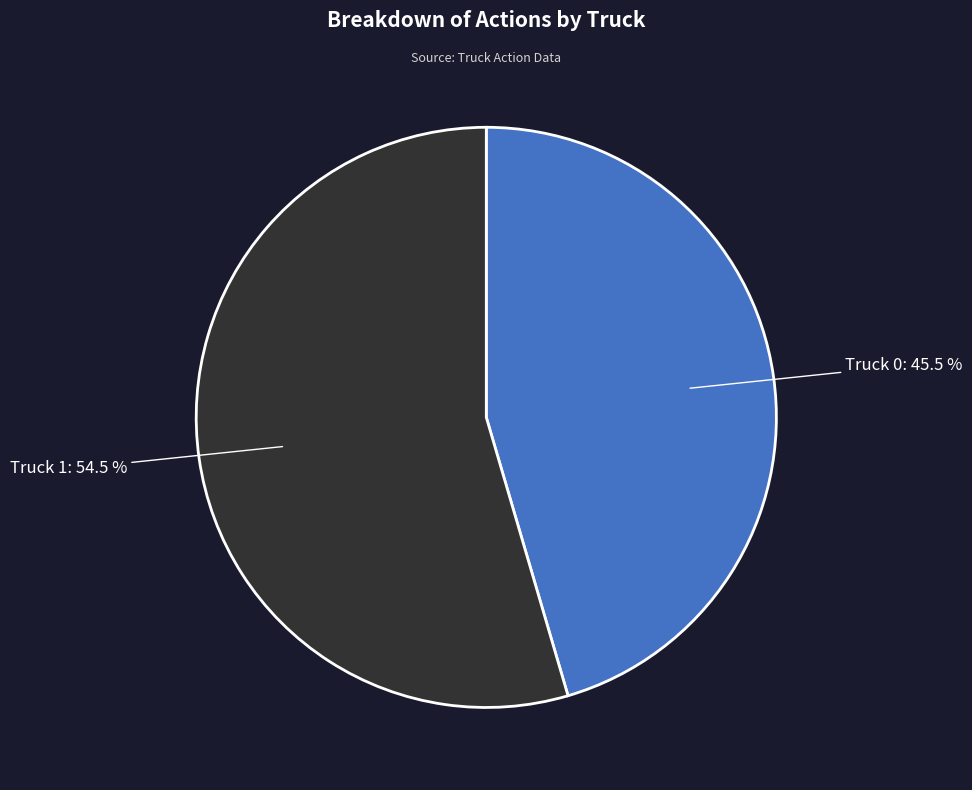

To the nearest percent, what is the difference between the largest and smallest slice percentages?

9%